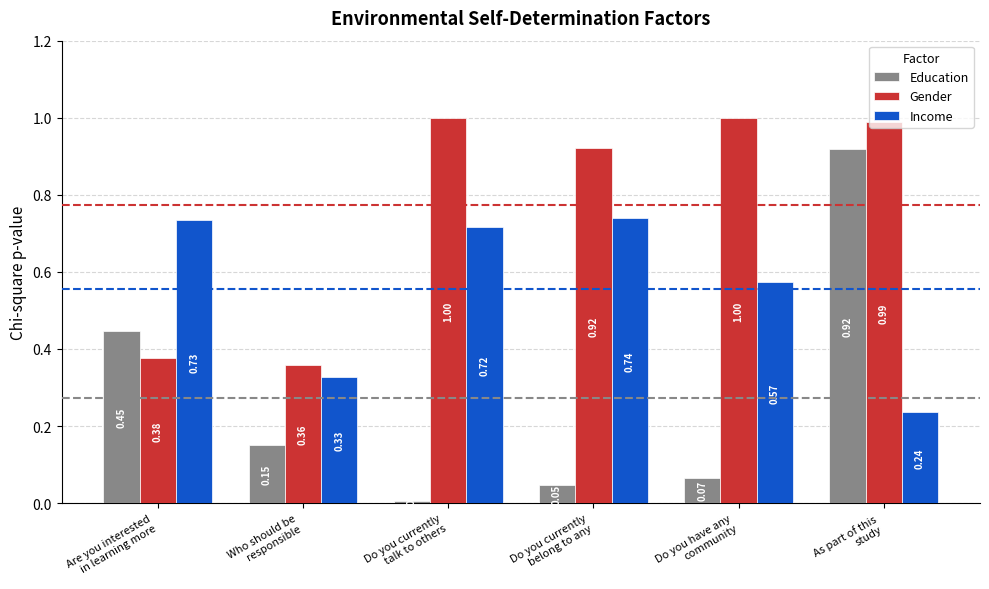

Which series has the largest total across all categories?

Gender